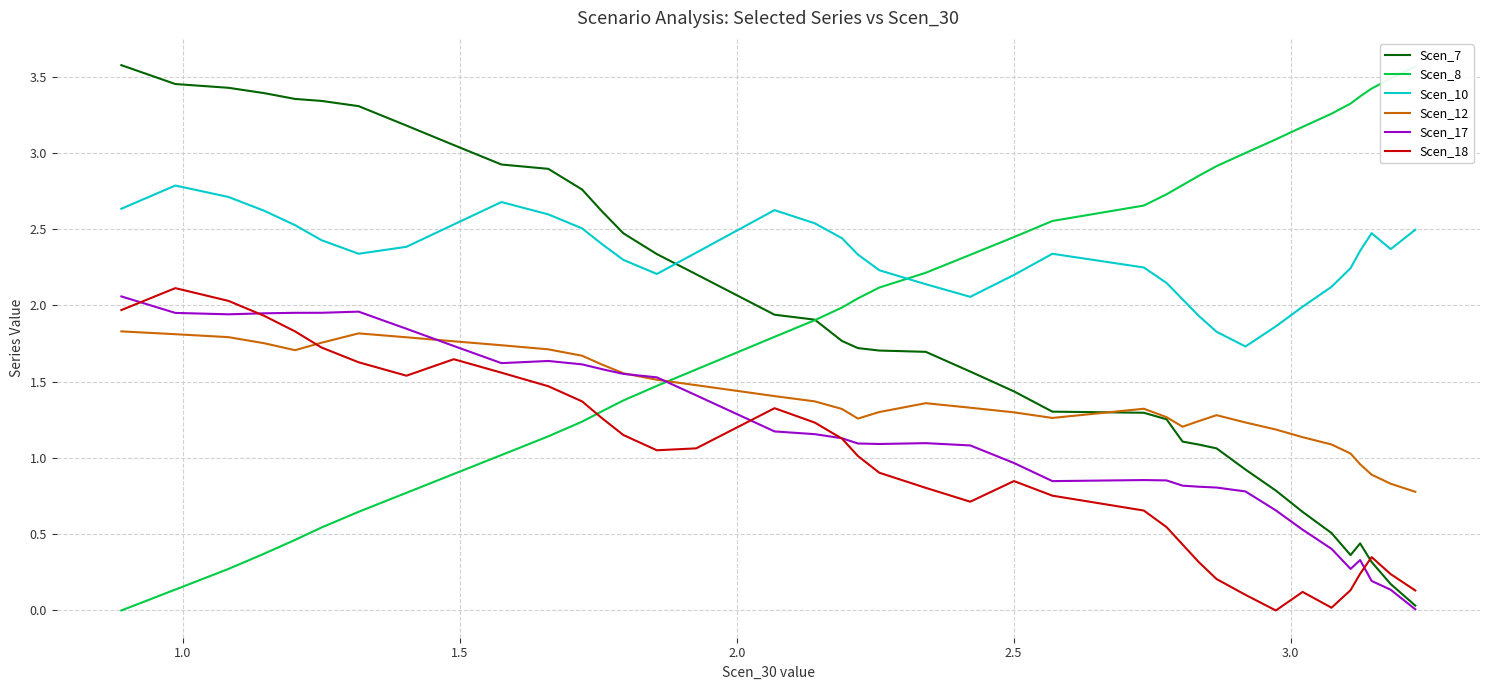

What is the highest value of the Scen_7 series?

3.6